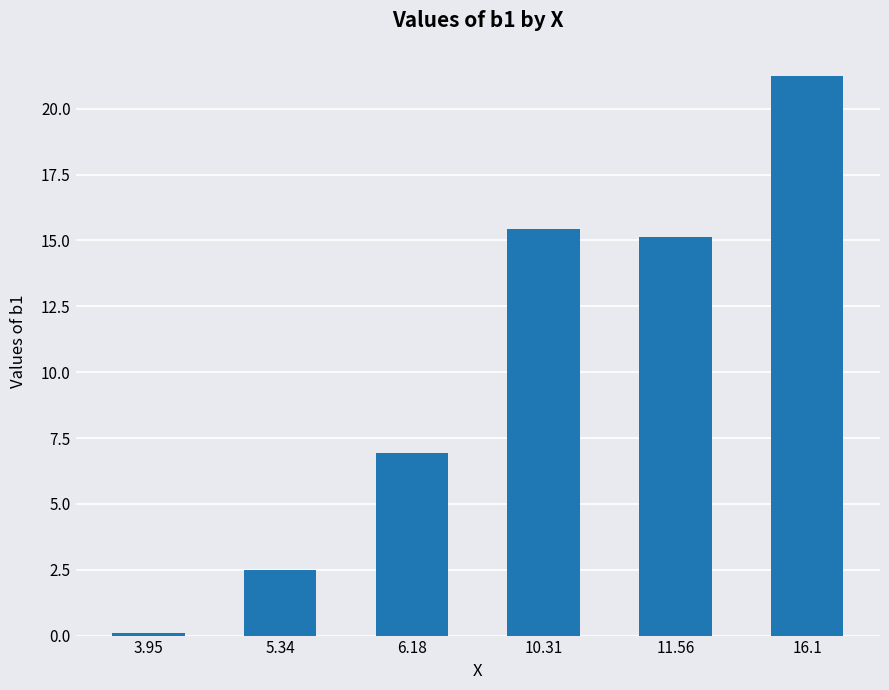

What is the greatest value displayed?

21.3